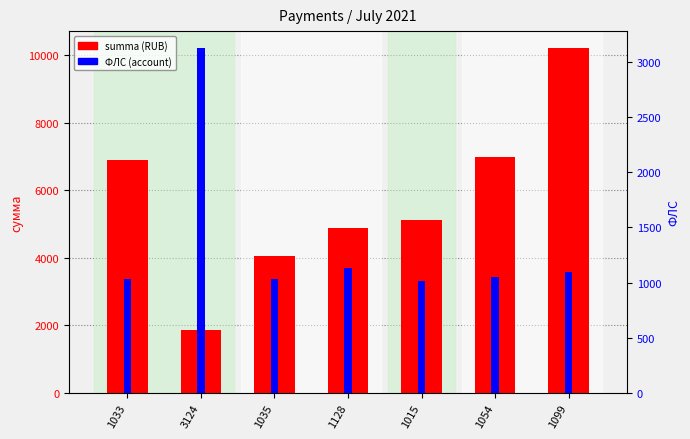

Which series has the widest spread of values?

summa (RUB)